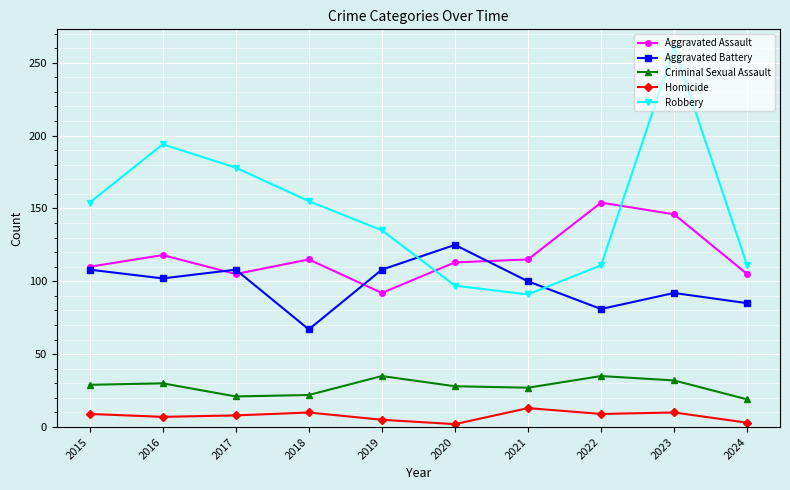

The Aggravated Battery series shows 81 at 2022. True or false?

True